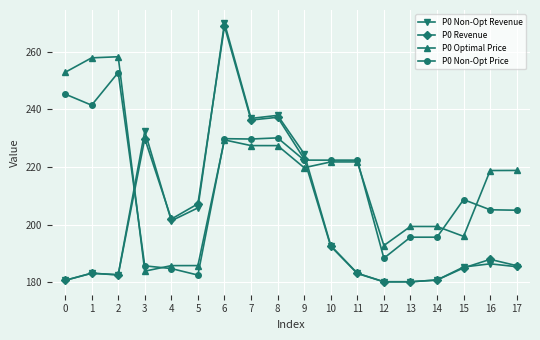

What is the difference between the maximum and minimum values in the P0 Non-Opt Price series?

70.3